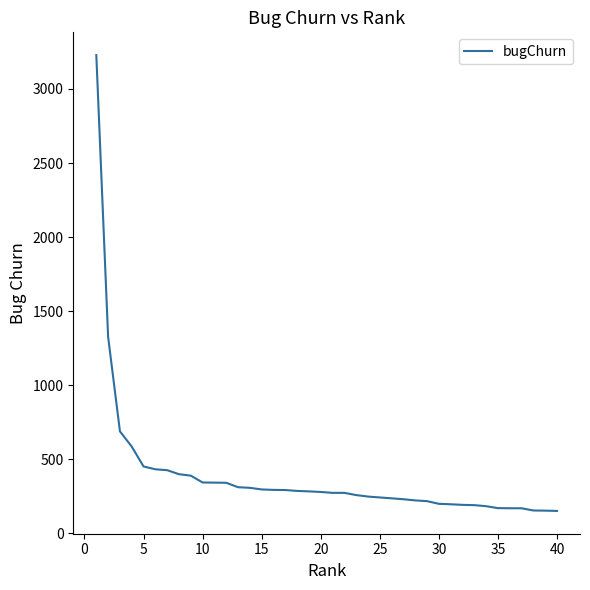

What is the greatest value displayed?

3228